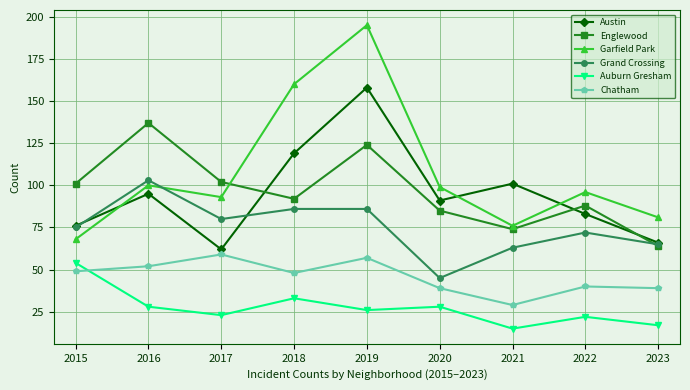

At how many categories does at least one series exceed 76?

9